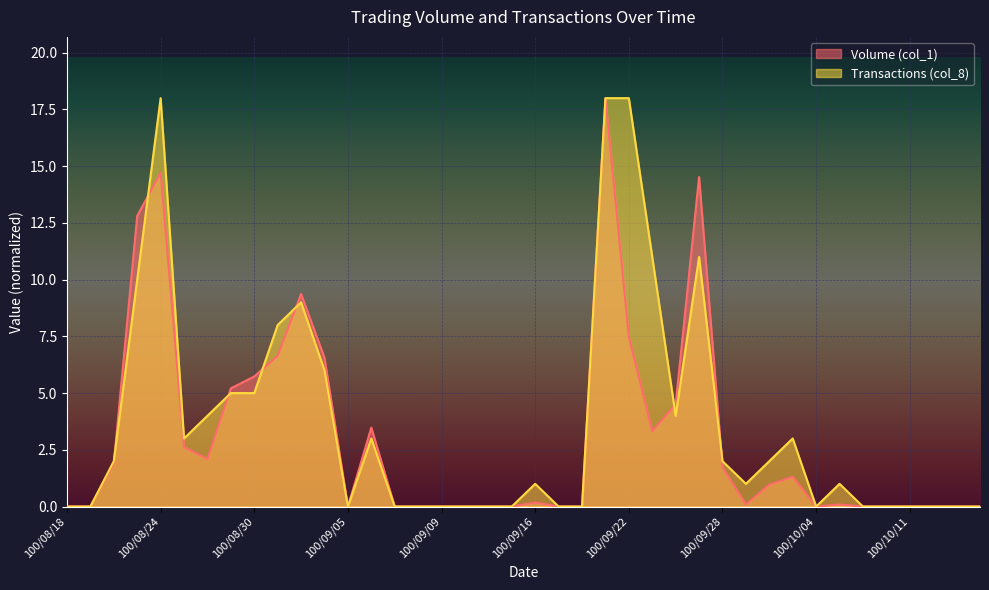

Does the chart display data point markers on the line(s)?

No